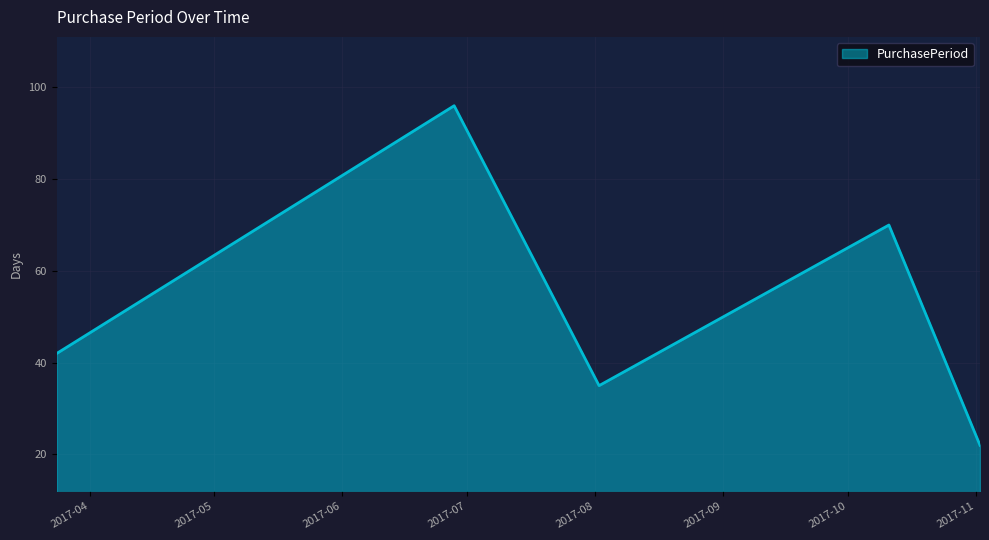

True or false: the data has more than 2 interior local peaks.

False